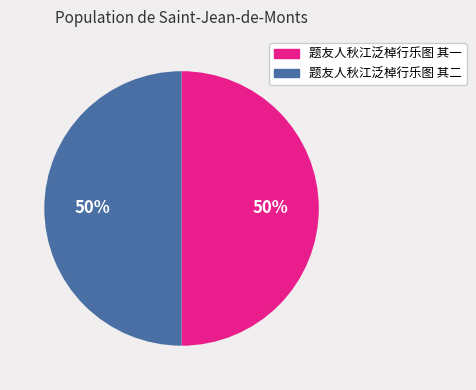

Do 题友人秋江泛棹行乐图 其二 and 题友人秋江泛棹行乐图 其一 together represent more than half of the pie?

Yes